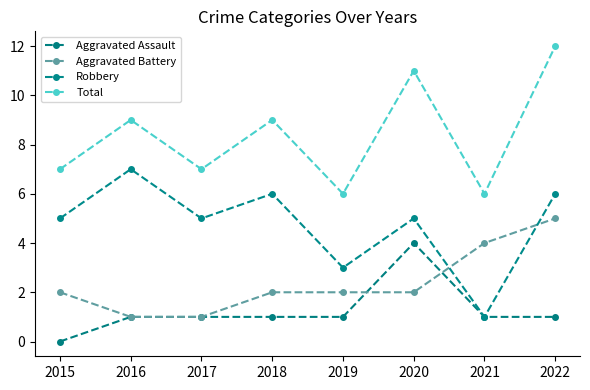

Reading left to right, what are all the values shown in this chart?

Aggravated Assault: 2015=0	2016=1	2017=1	2018=1	2019=1	2020=4	2021=1	2022=1
Aggravated Battery: 2015=2	2016=1	2017=1	2018=2	2019=2	2020=2	2021=4	2022=5
Robbery: 2015=5	2016=7	2017=5	2018=6	2019=3	2020=5	2021=1	2022=6
Total: 2015=7	2016=9	2017=7	2018=9	2019=6	2020=11	2021=6	2022=12